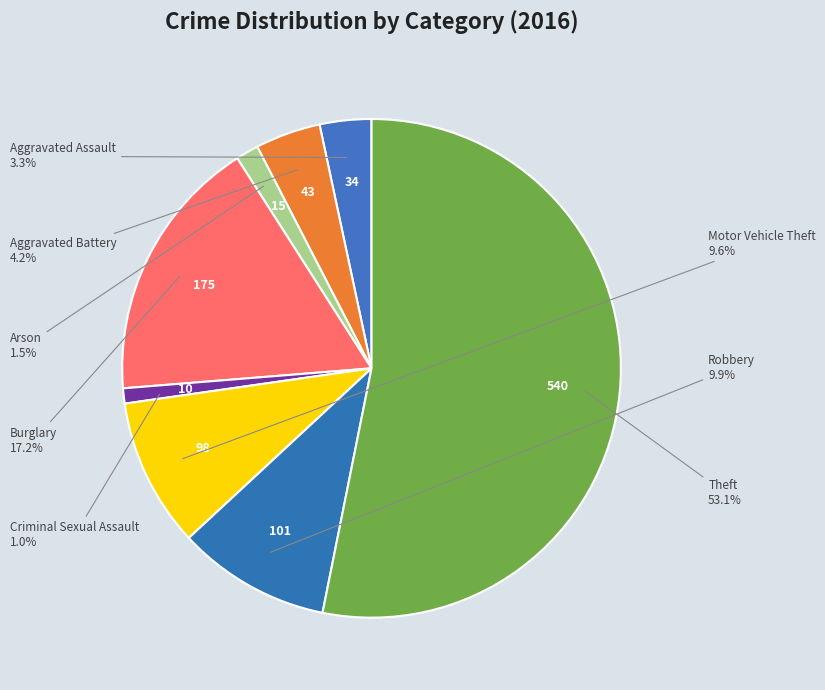

How many segments does this pie chart have?

8